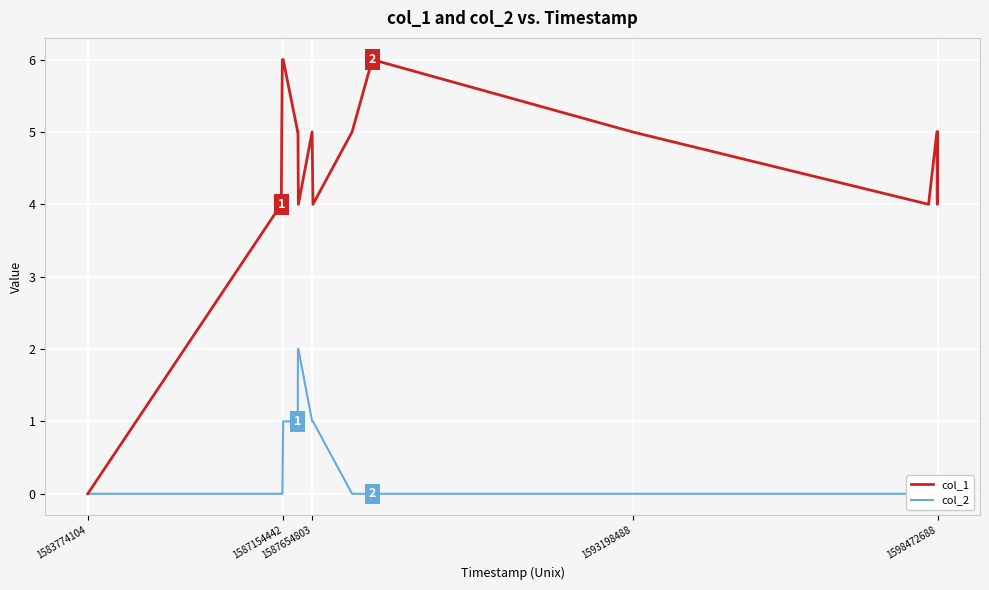

What is the maximum value for col_1?

6